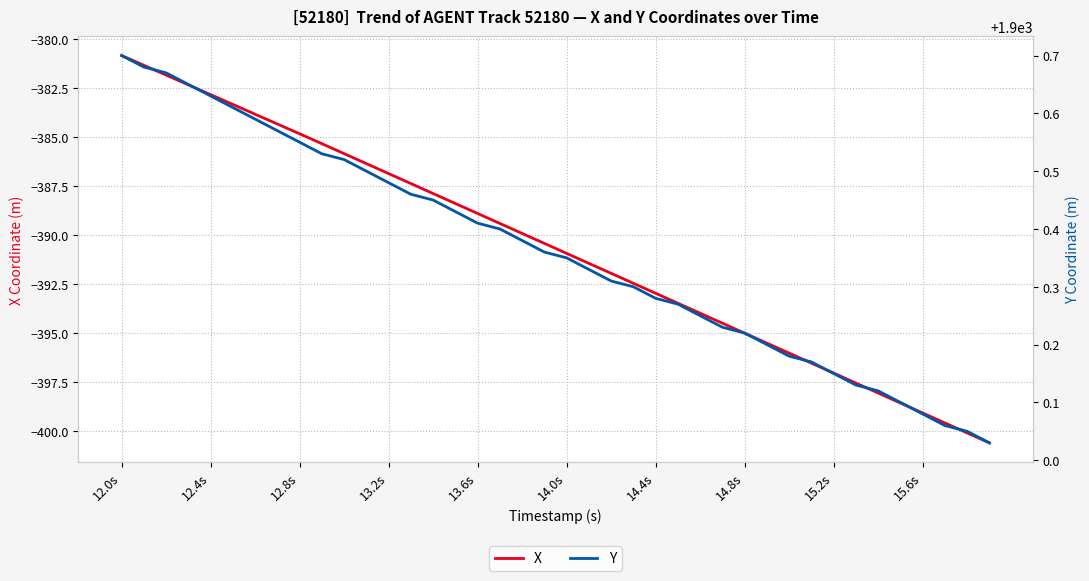

The Y series shows 995.8 at 12.0s. True or false?

False